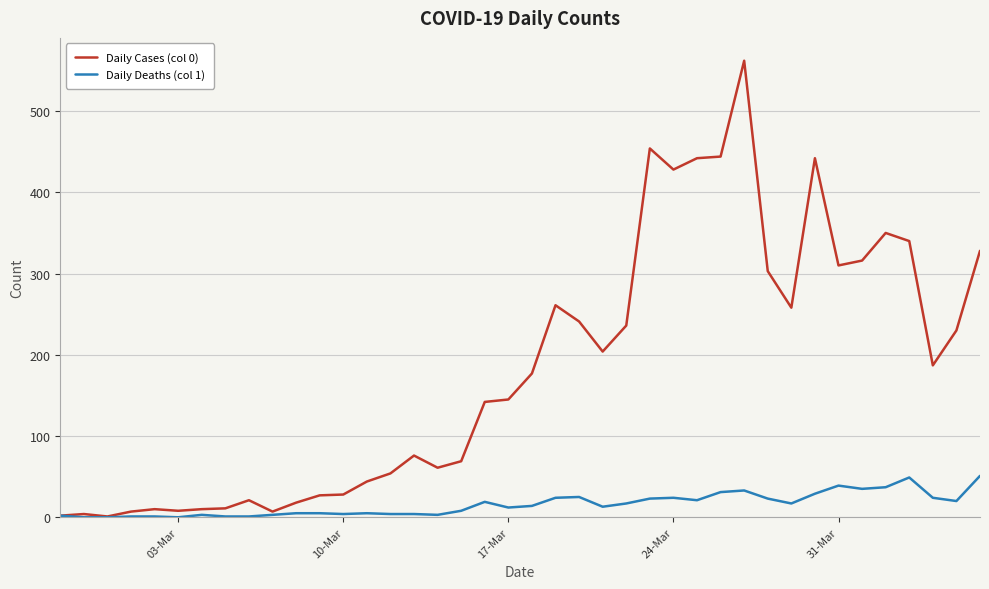

List the series in order of their peak value, highest first.

Daily Cases (col 0), Daily Deaths (col 1)